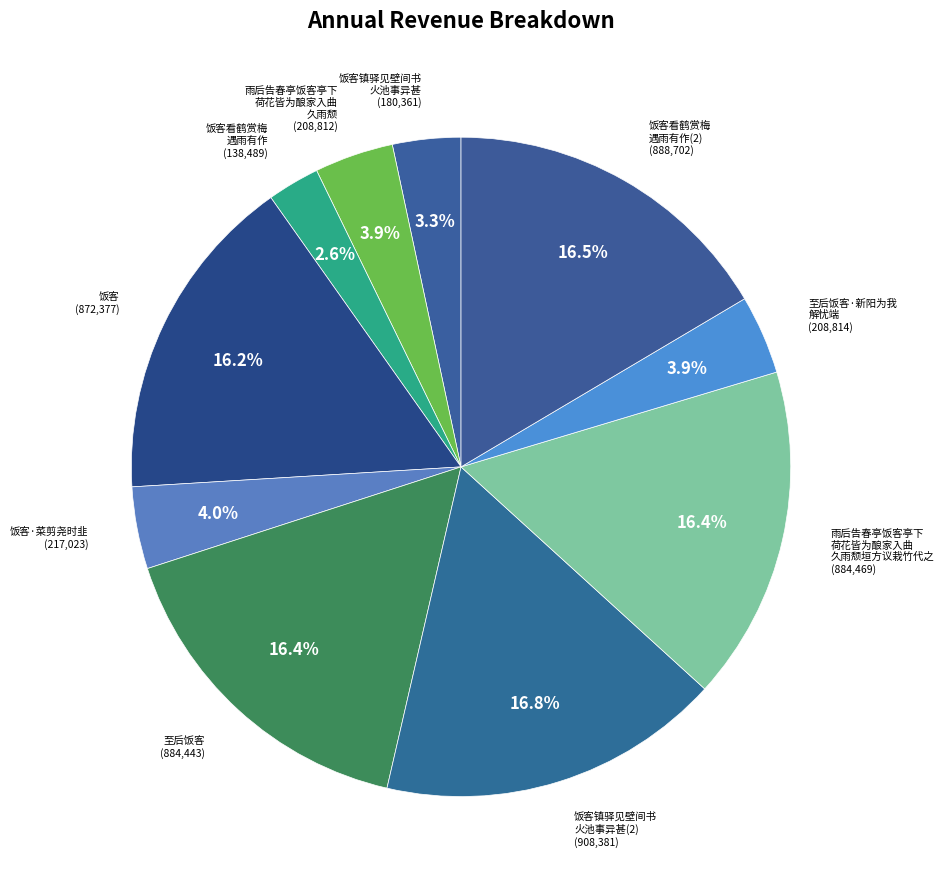

Which slice is the smallest?

饭客看鹤赏梅 遇雨有作